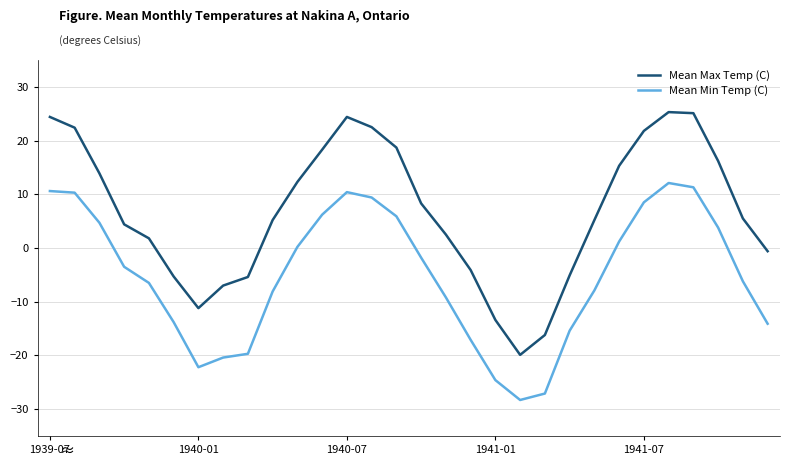

Which series has the largest total across all categories?

Mean Max Temp (C)